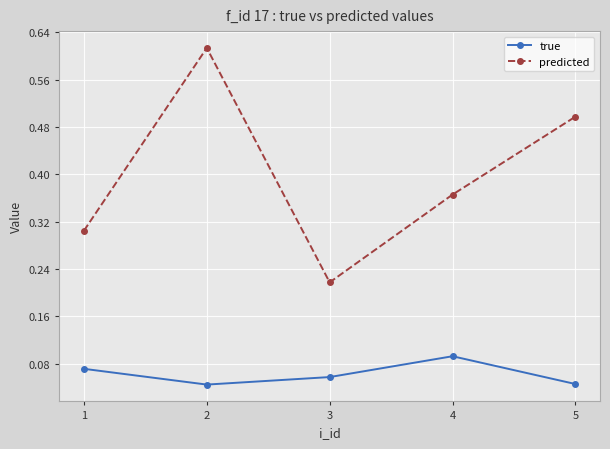

What is the sum of the predicted values at 3 and 2?

0.8